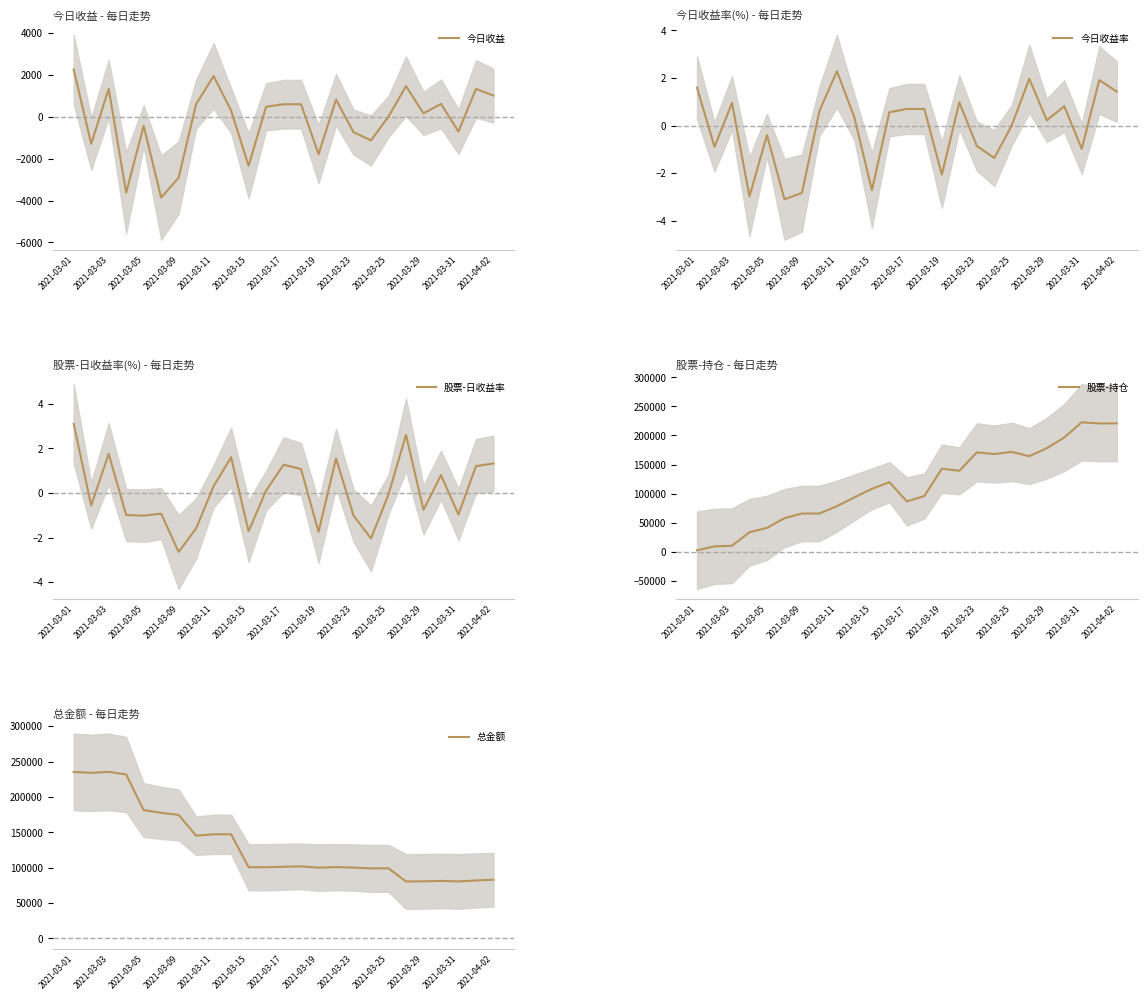

How many lines are shown in the chart?

5